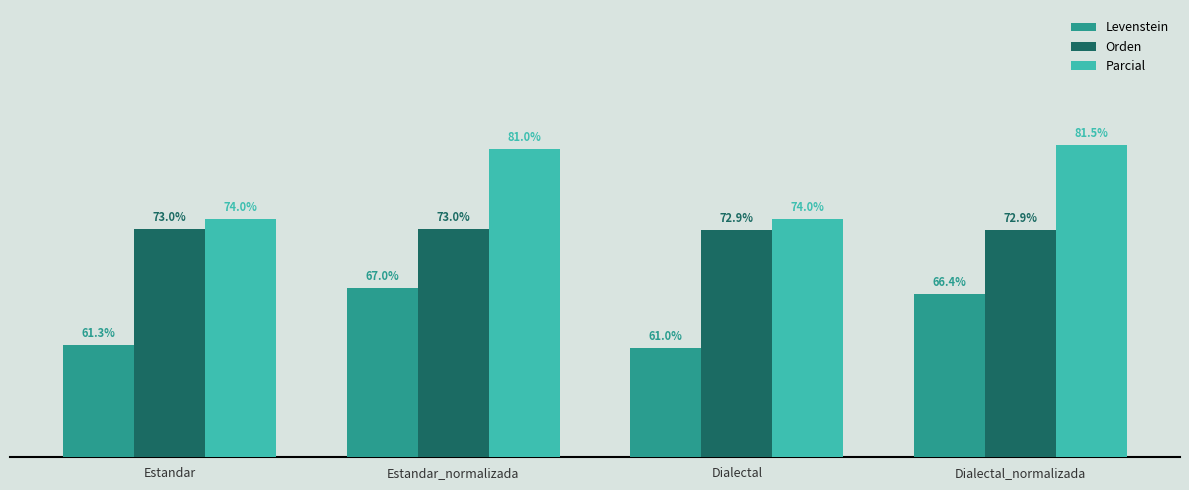

List the labels in order of Levenstein value, smallest first.

Dialectal, Estandar, Dialectal_normalizada, Estandar_normalizada